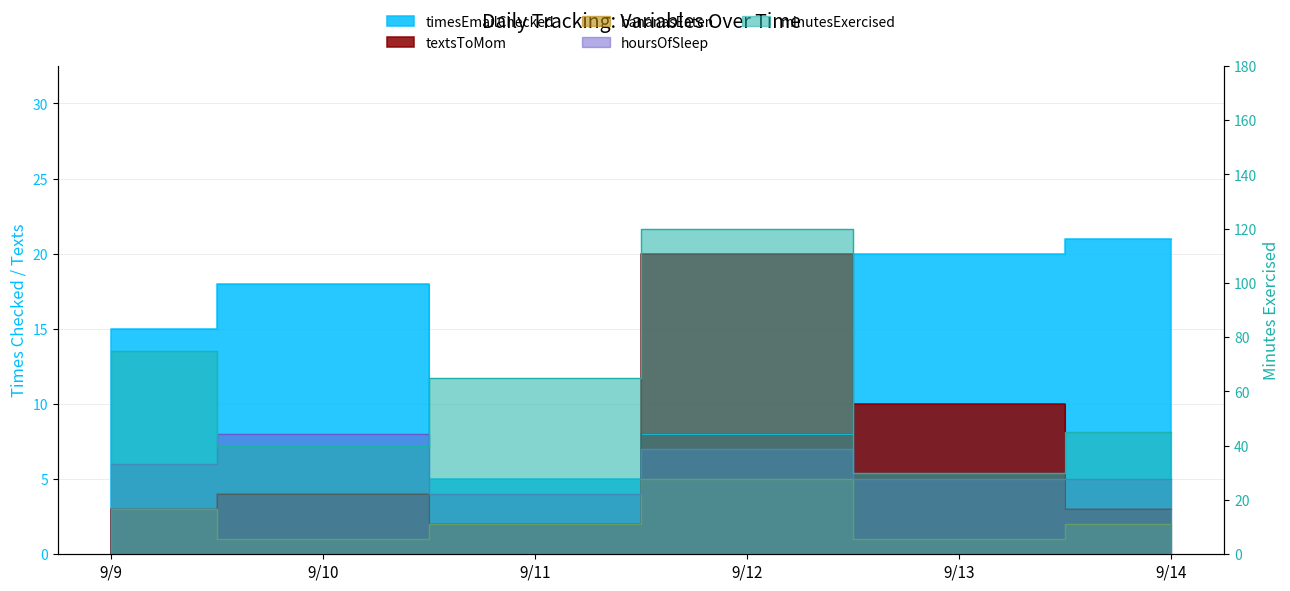

Reading left to right, what are all the values shown in this chart?

textsToMom: 9/9=3	9/10=4	9/11=2	9/12=20	9/13=10	9/14=3
hoursOfSleep: 9/9=6	9/10=8	9/11=4	9/12=7	9/13=5	9/14=5
timesEmailChecked: 9/9=15	9/10=18	9/11=5	9/12=8	9/13=20	9/14=21
minutesExercised: 9/9=75	9/10=40	9/11=65	9/12=120	9/13=30	9/14=45
bananasEaten: 9/9=3	9/10=1	9/11=2	9/12=5	9/13=1	9/14=2